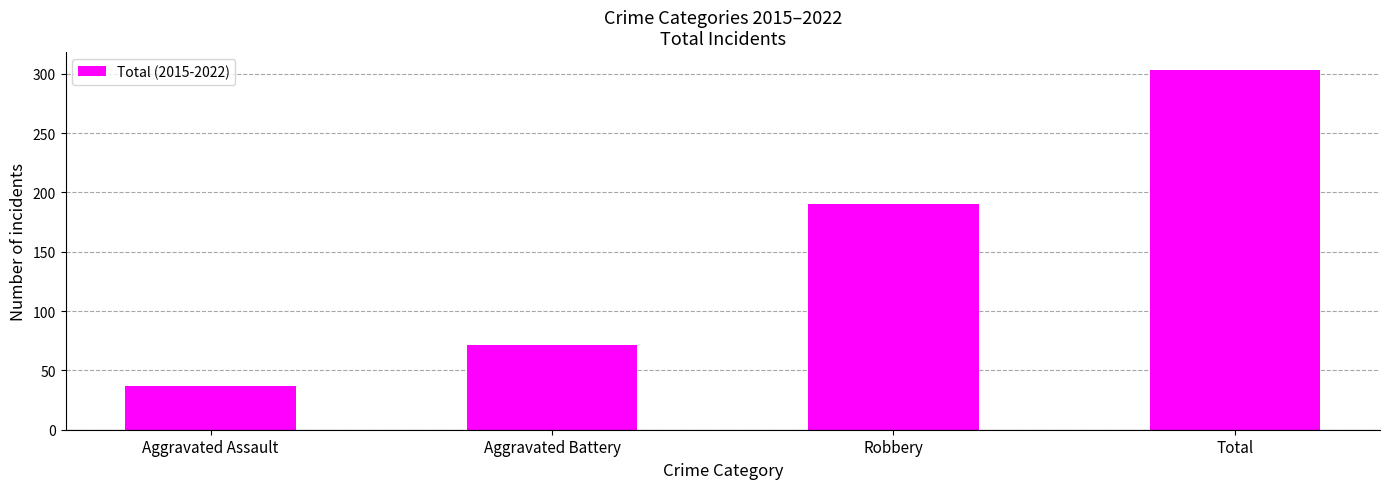

What is the change in value from Aggravated Battery to Robbery?

+119